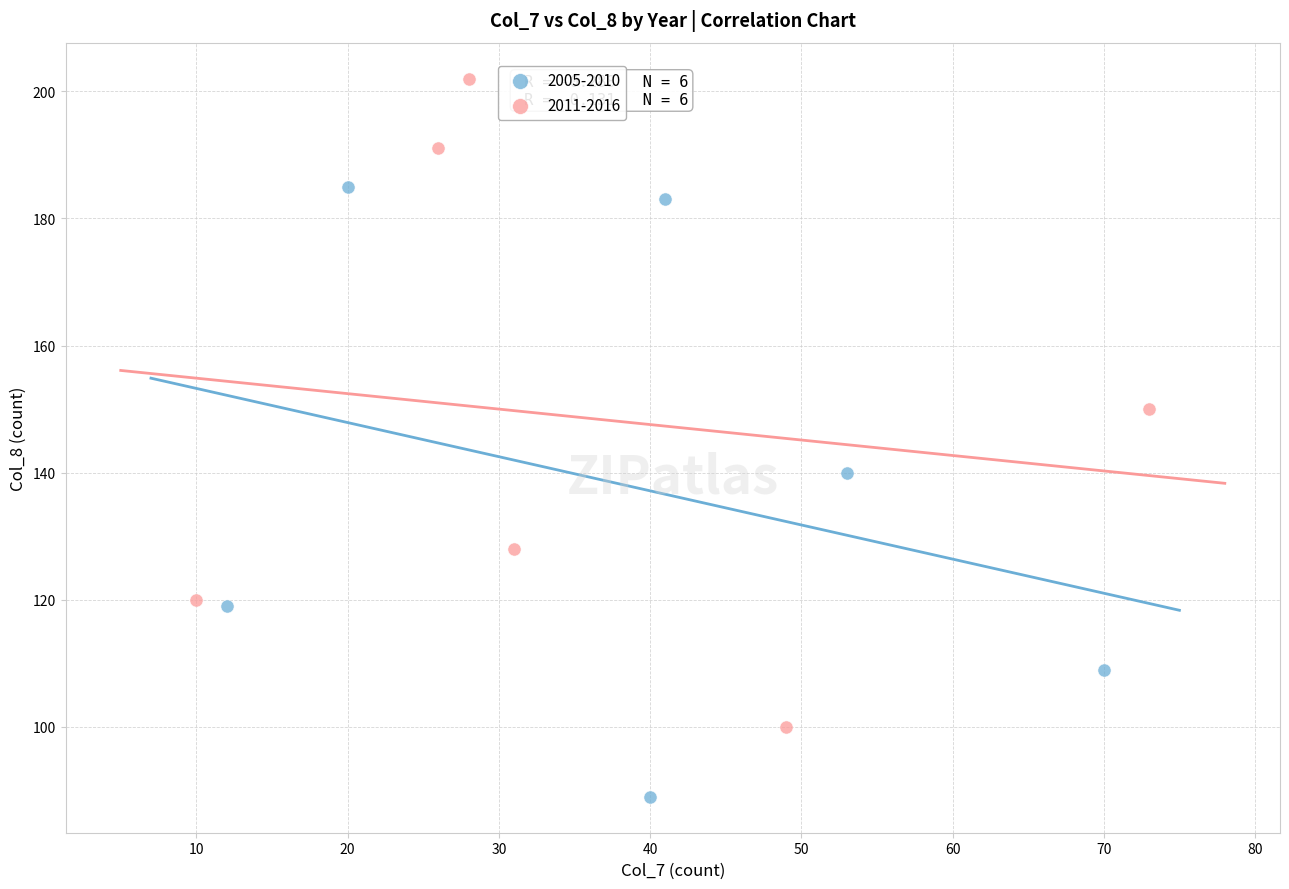

Which series has the widest spread of Y values?

2011-2016